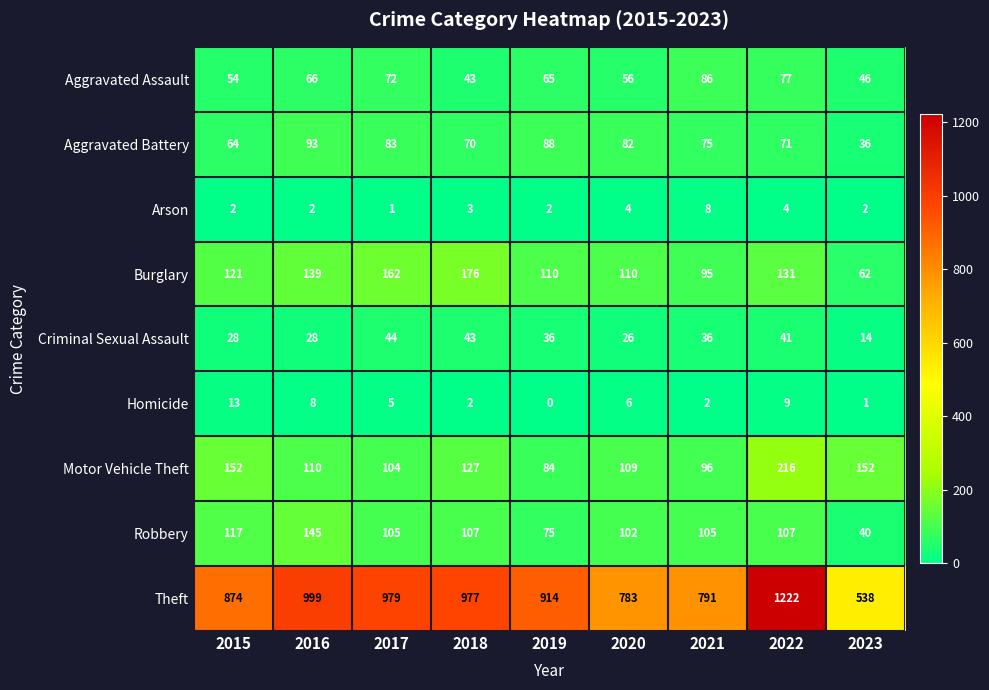

Between 2018 and 2022, which series saw the biggest shift?

Theft